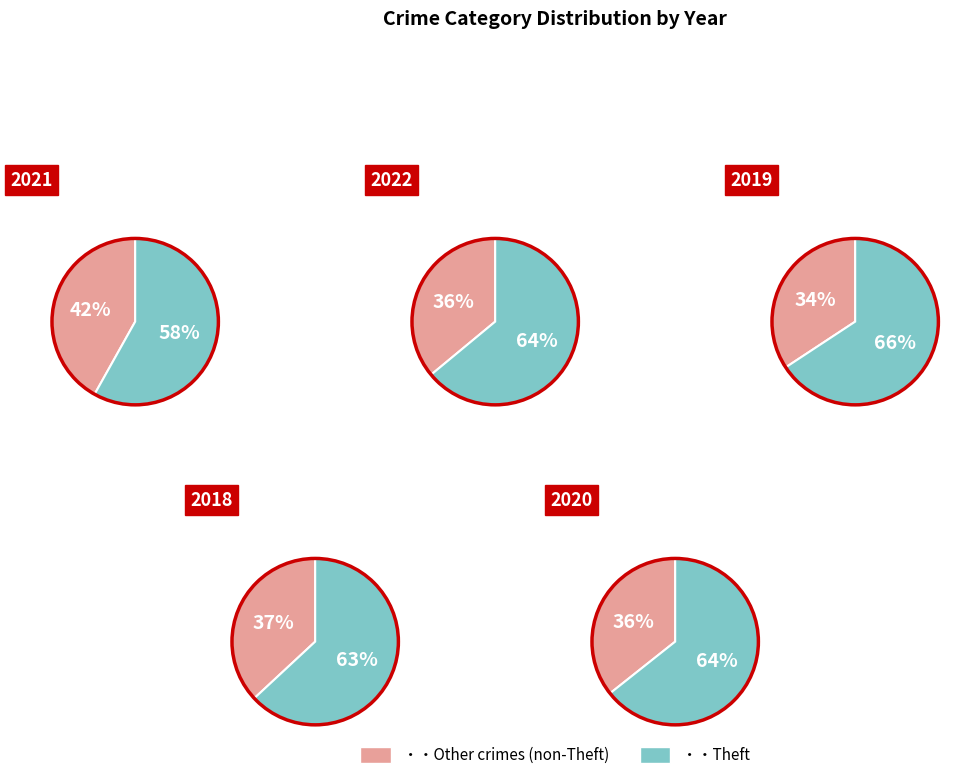

The Homicide slice represents 1% of the pie. True or false?

False